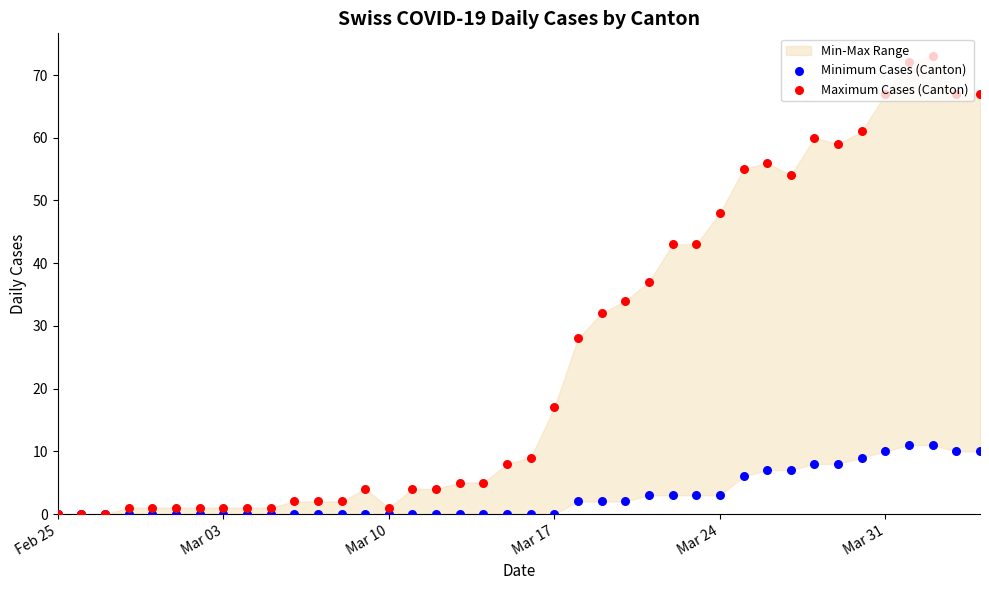

Which series has the widest spread of Y values?

Maximum Cases (Canton)